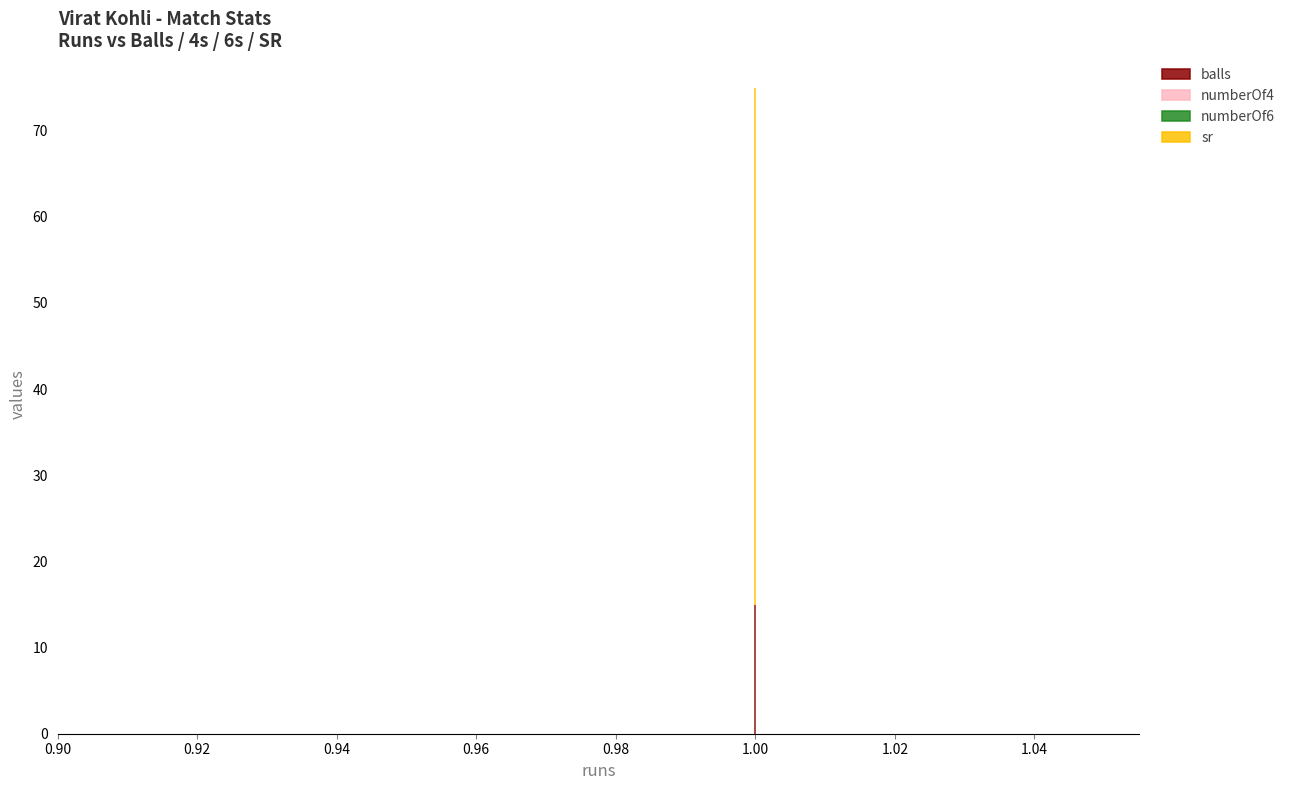

Rank the series by their maximum value, from lowest to highest.

numberOf4, numberOf6, balls, sr